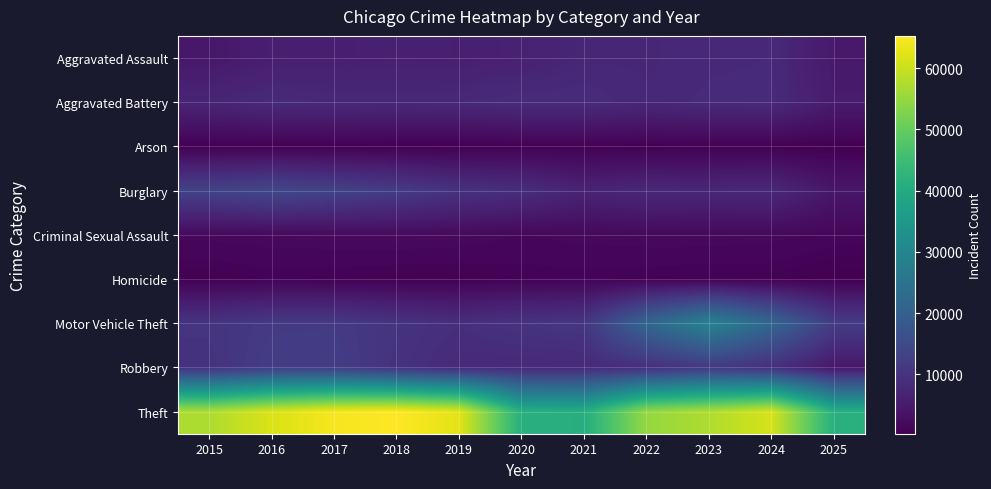

What is the smallest value displayed?

276